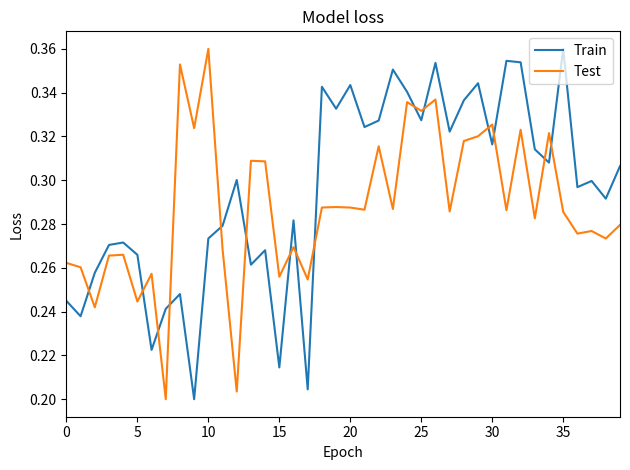

True or false: Test has more than 0 interior local peaks.

True